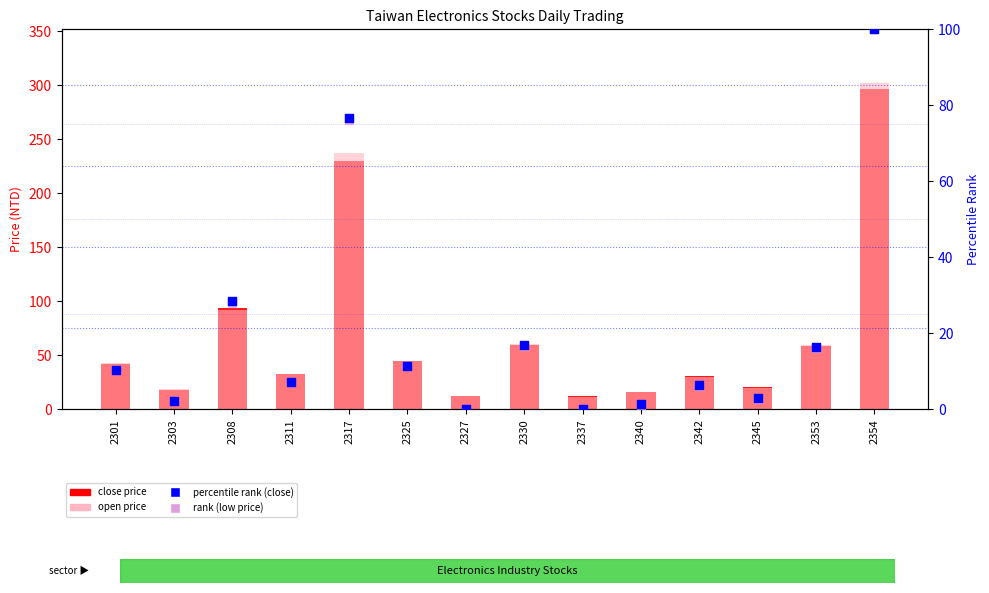

Which series has the widest spread of Y values?

open price